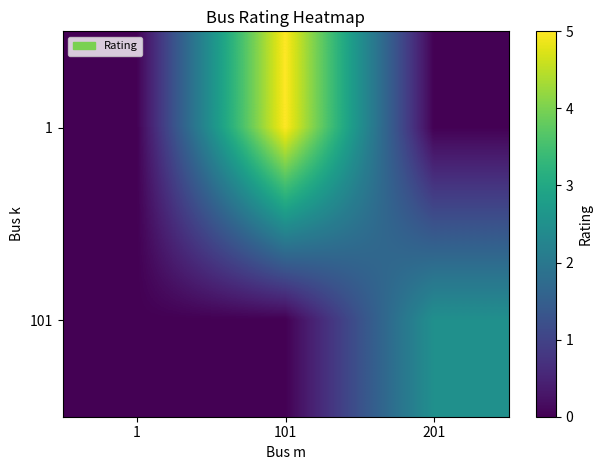

Reading left to right, what are all the values shown in this chart?

1: 1=0.0	101=5.0	201=0.0
101: 1=0.0	101=0.0	201=2.5